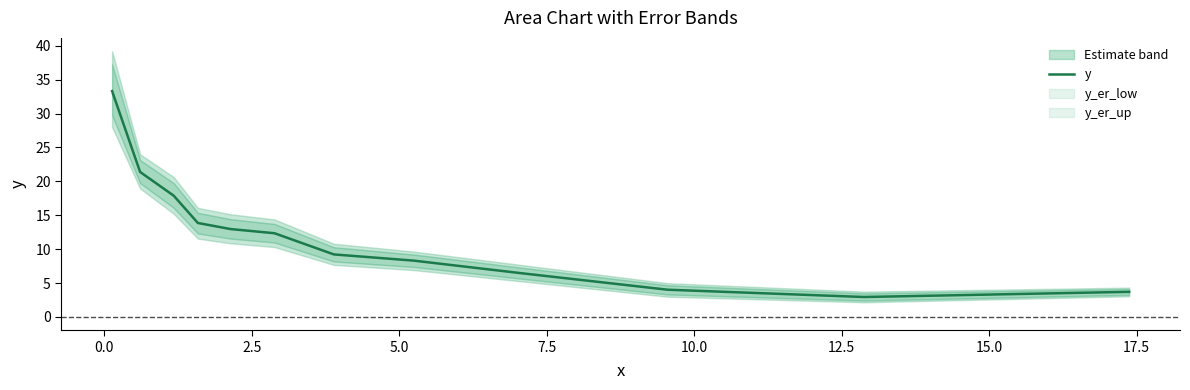

What is the sum of all values?

146.4